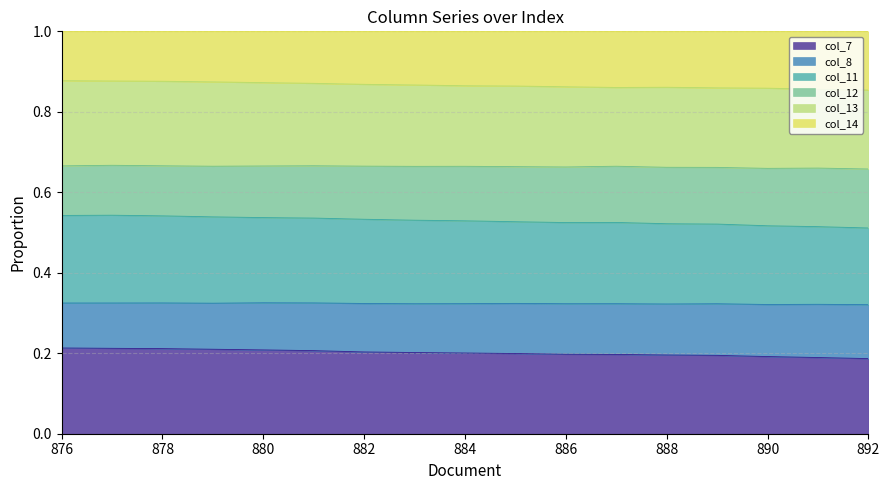

Which series has the largest total across all categories?

col_7